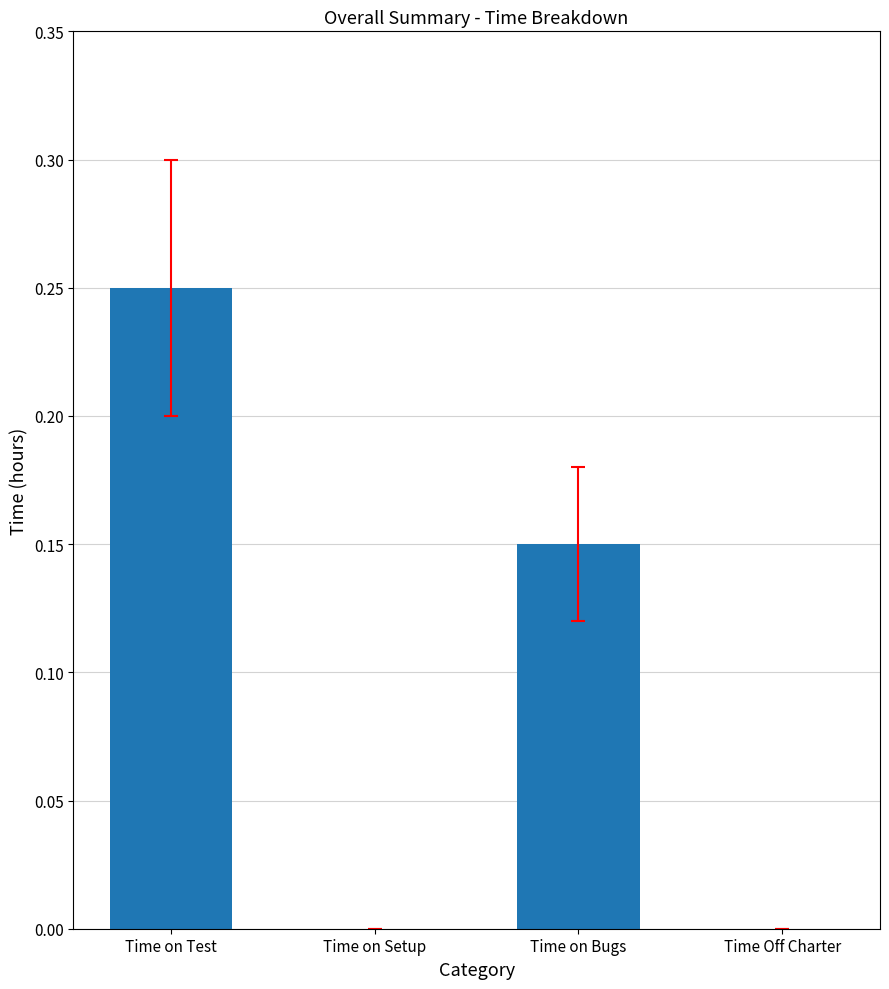

Is it true that the value at Time on Bugs is 0.2?

False